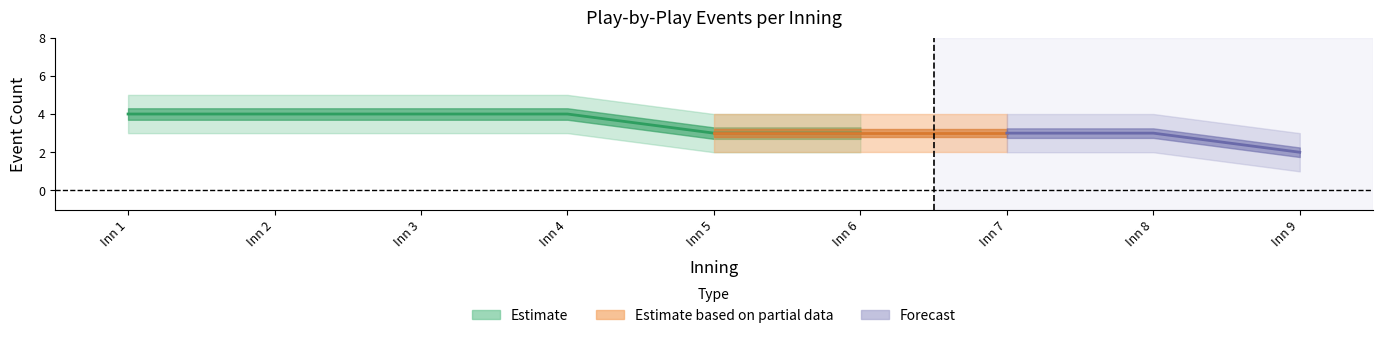

The creighton_top_events series shows 4 at 5. True or false?

False